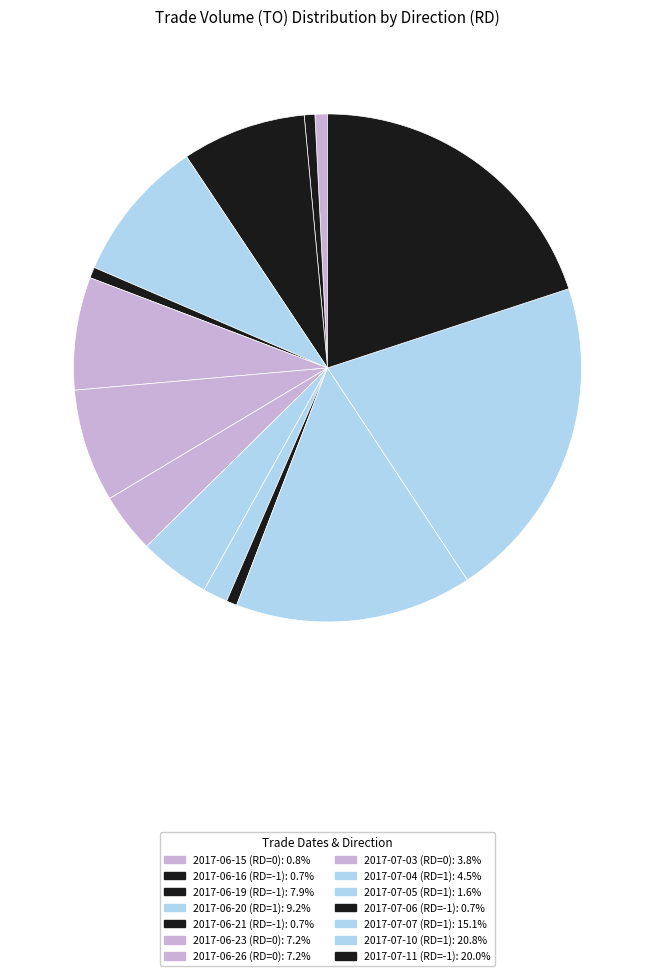

The 2017-07-11 (RD=-1) slice represents 20% of the pie. True or false?

True